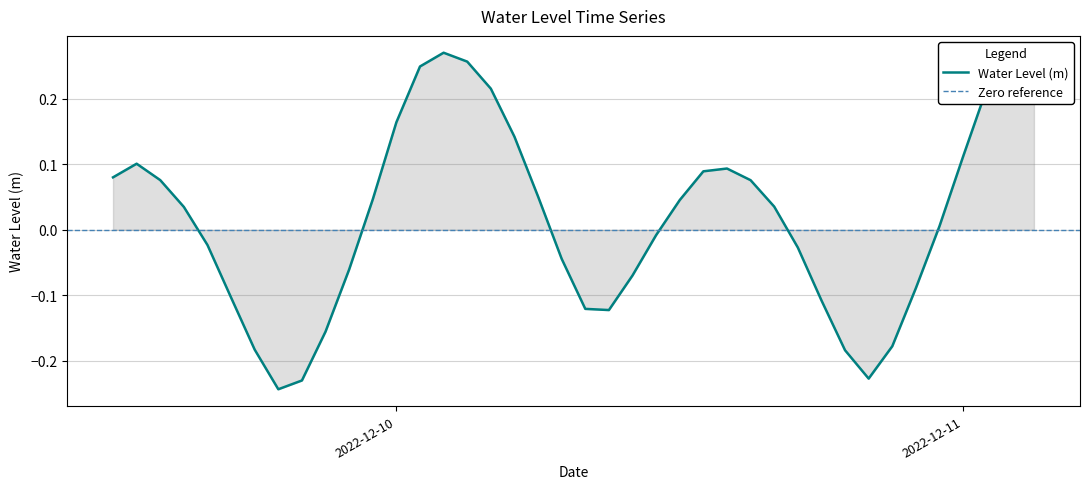

How many values exceed 0?

22